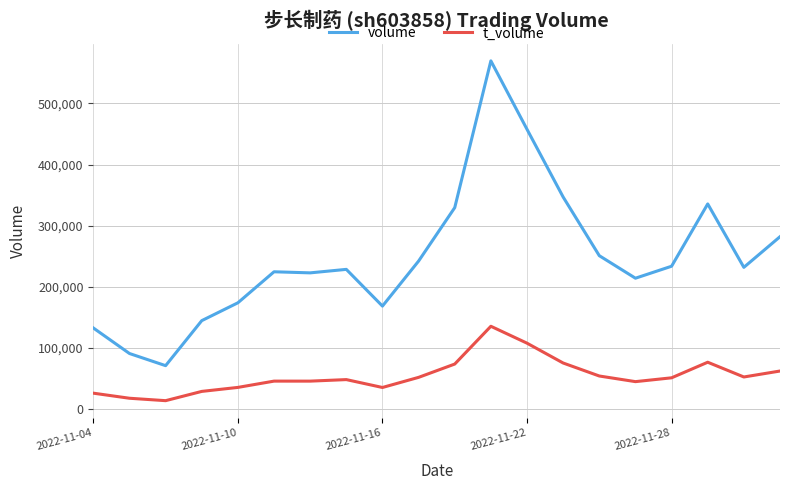

Which series has the widest spread of values?

volume